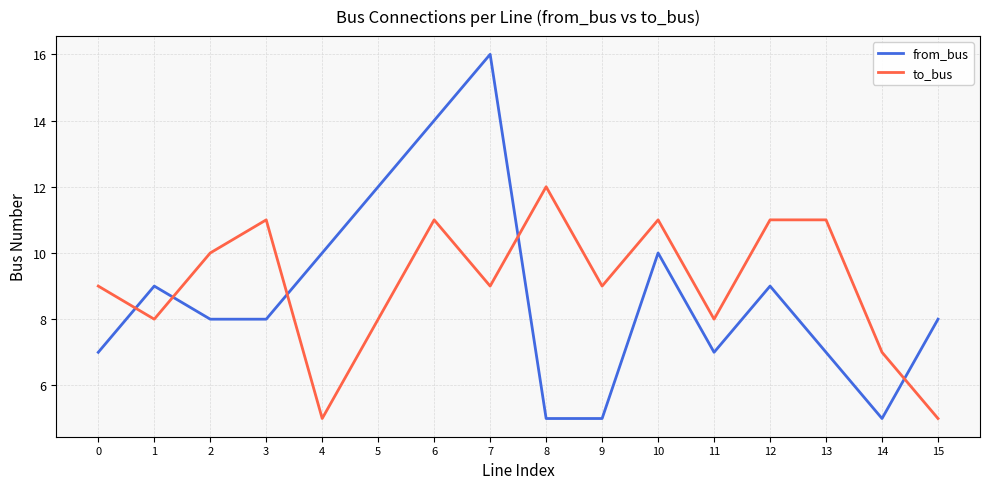

Which label corresponds to the largest value in the chart?

7